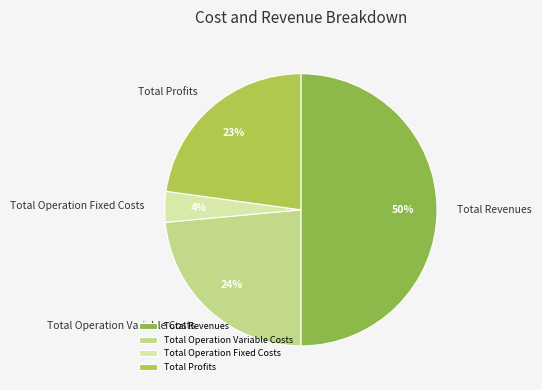

How many slices are in this pie chart?

4